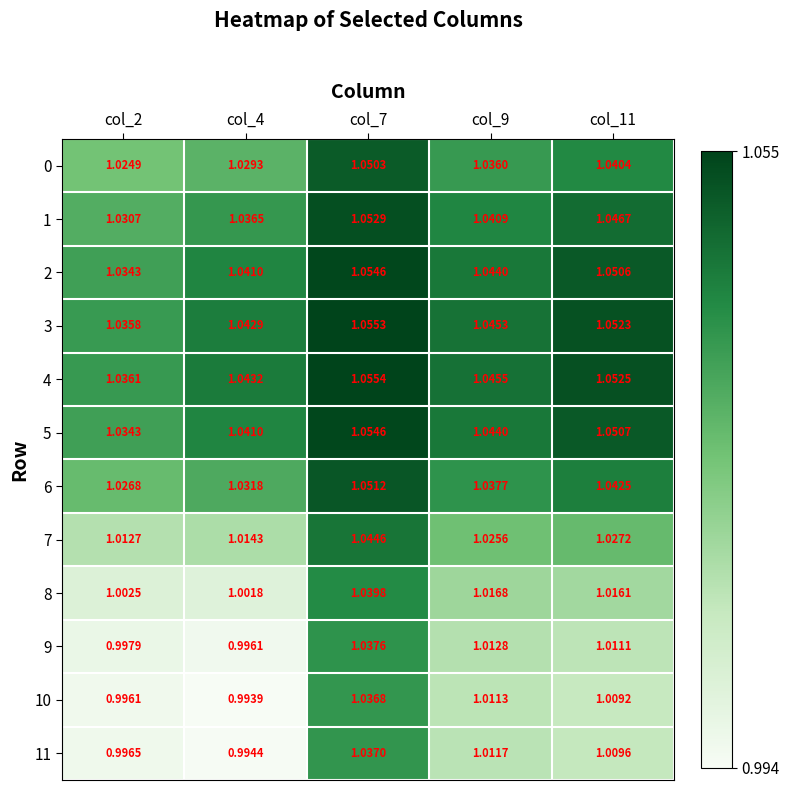

Is the value of 0 at col_11 greater than the value of 6 at col_2?

Yes